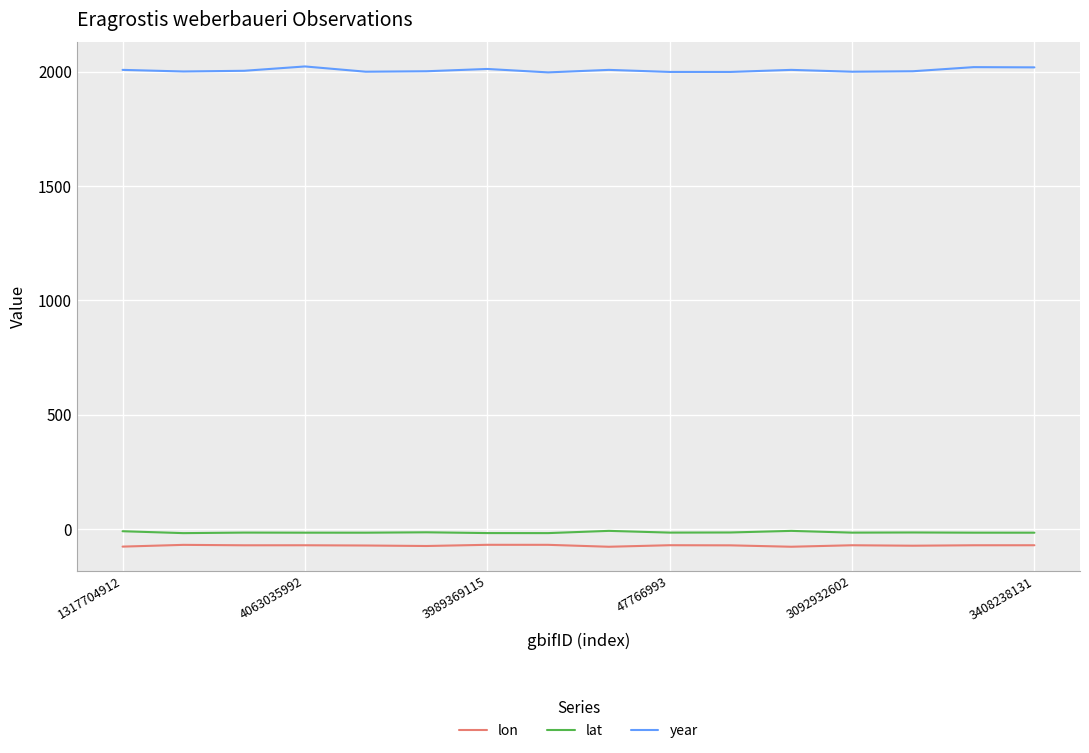

Which series has the largest range (max minus min)?

year